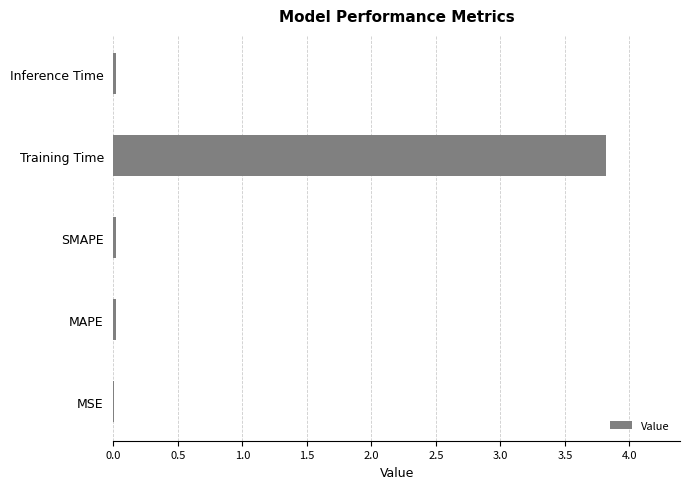

What is the sum of all values?

3.9